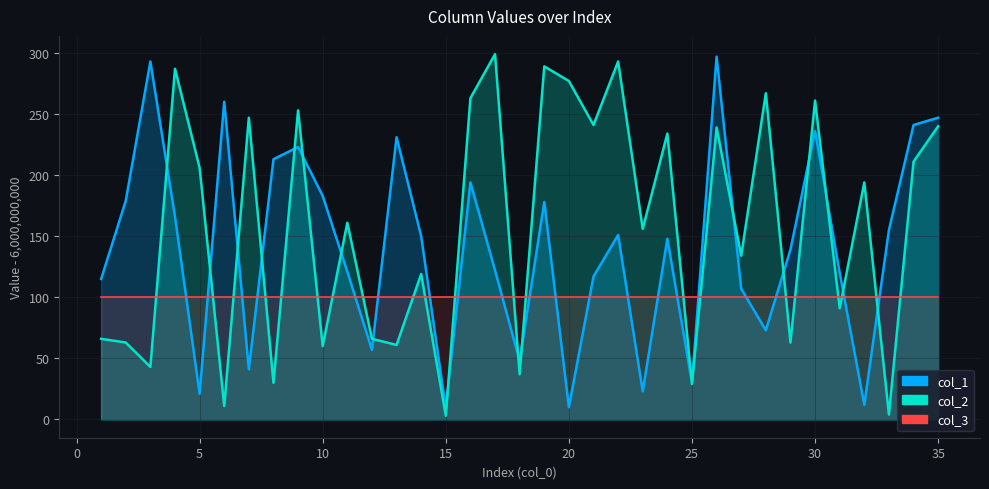

In col_1, how many points are lower than both neighbors (excluding endpoints)?

10